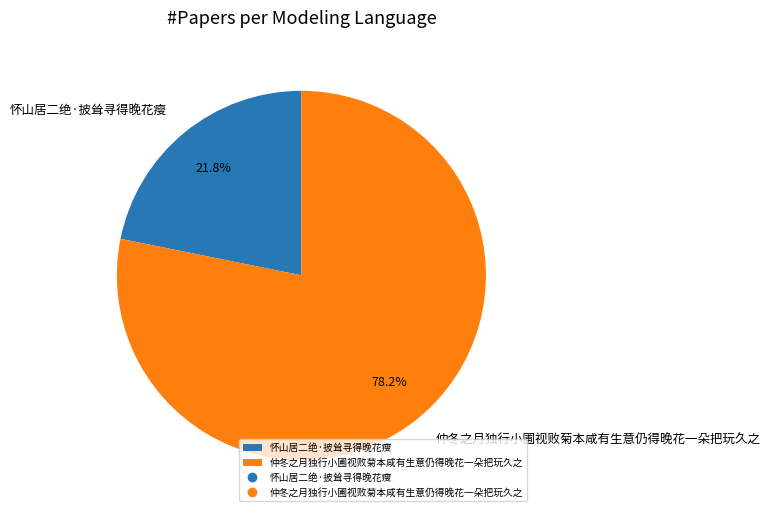

What is the majority slice?

仲冬之月独行小圃视败菊本咸有生意仍得晚花一朵把玩久之